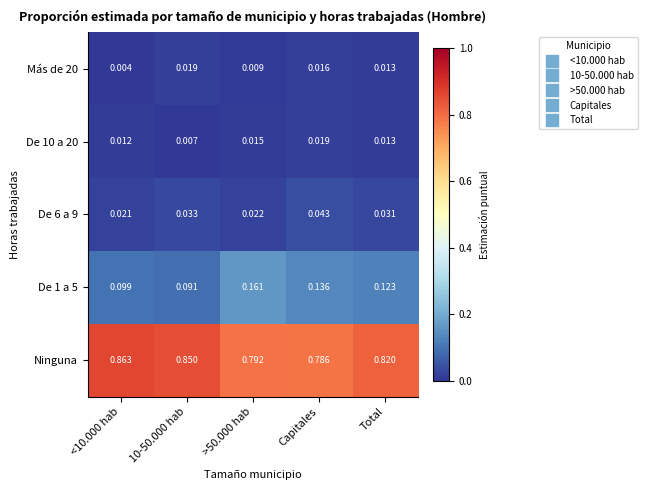

Is the value of Más de 20 at 10-50.000 hab greater than the value of Ninguna at 10-50.000 hab?

No